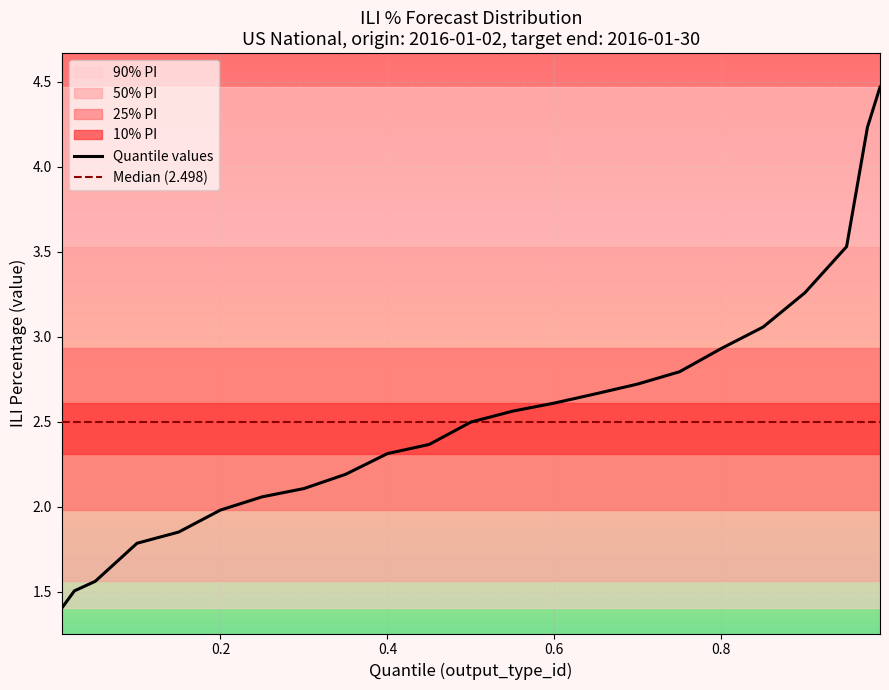

Between 0 and 1, which series saw the biggest shift?

90% CI